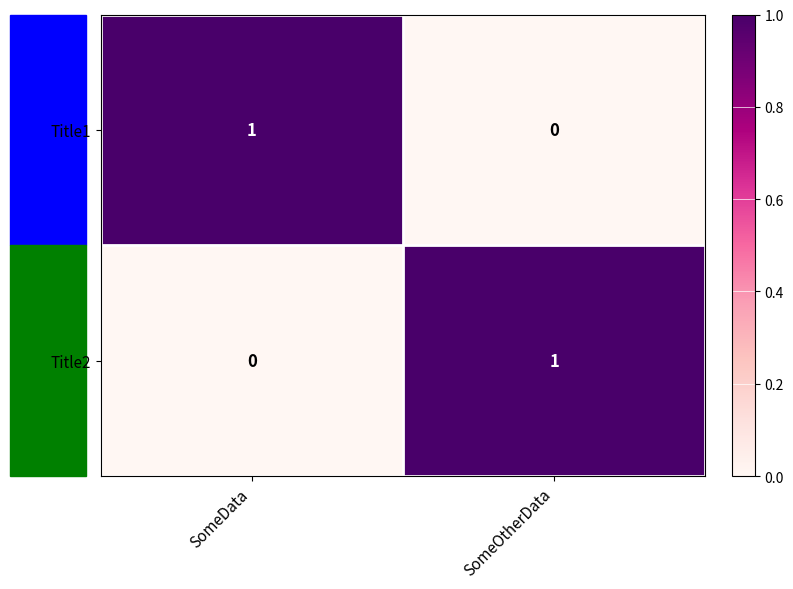

The Title2 series shows 0 at SomeData. True or false?

True